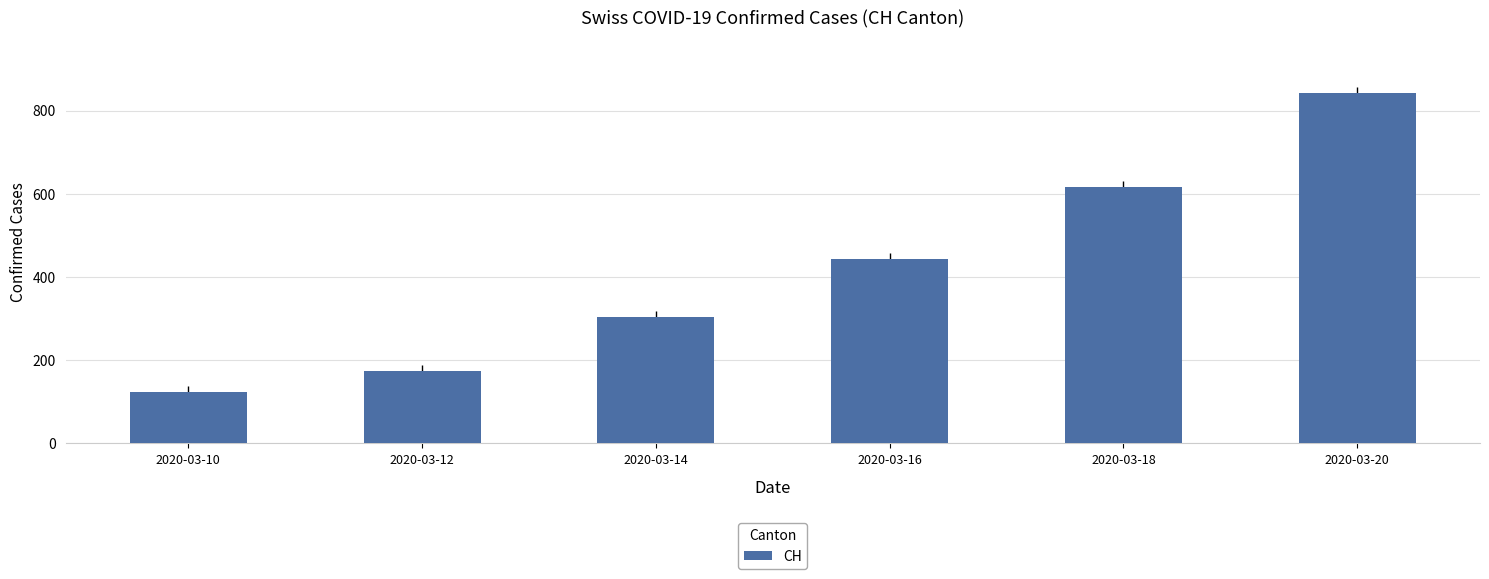

Rank the categories by value from highest to lowest.

2020-03-20, 2020-03-18, 2020-03-16, 2020-03-14, 2020-03-12, 2020-03-10